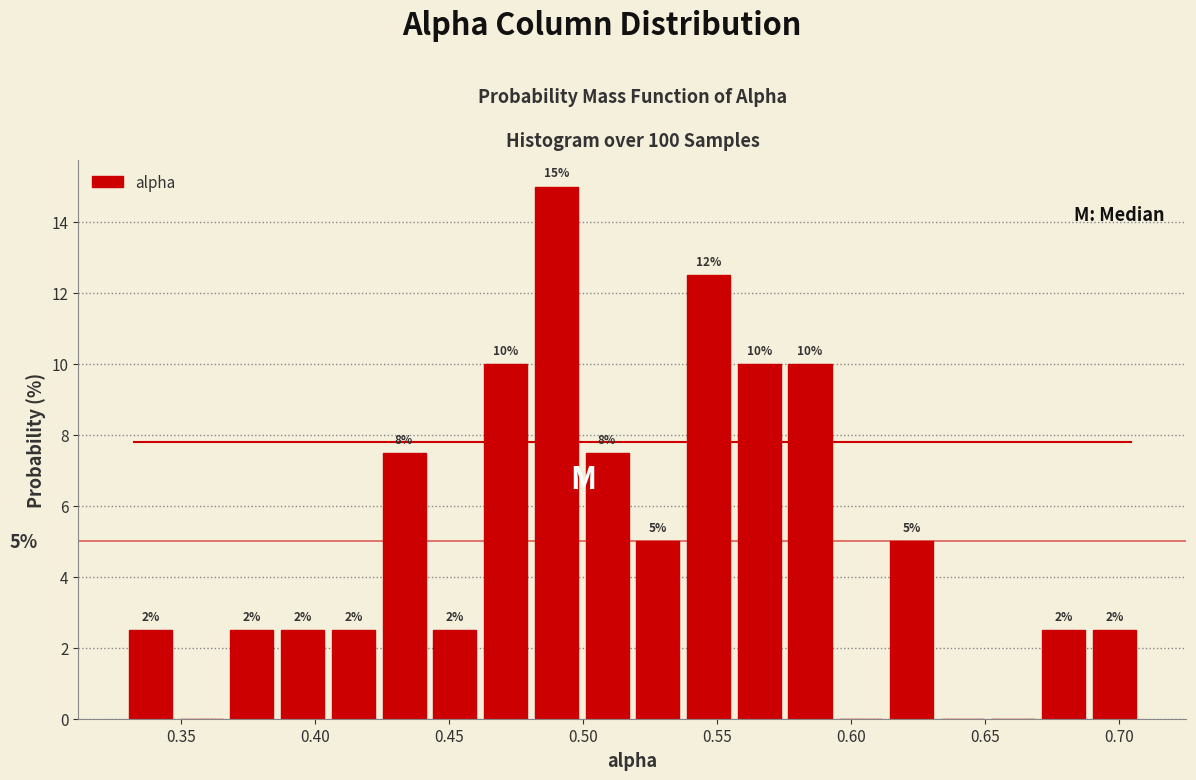

Read against the x-axis, roughly where is the centre of the tallest bar?

0.490